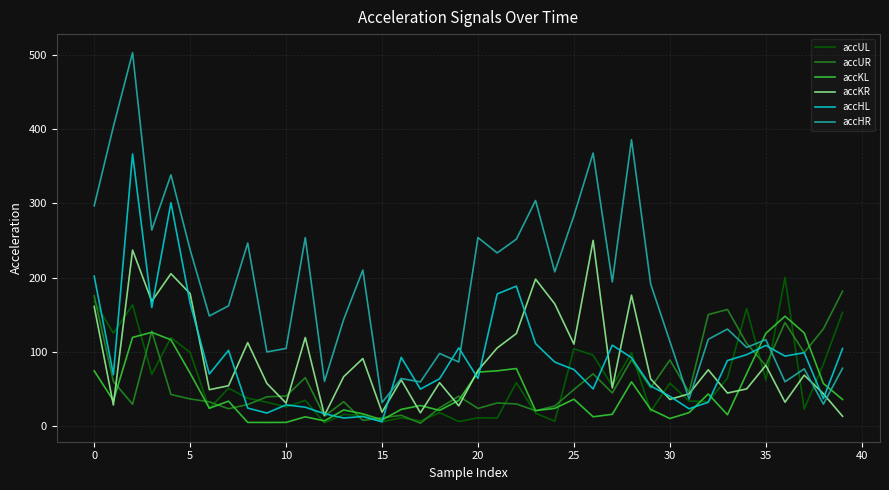

Which series has the widest spread of values?

accHR